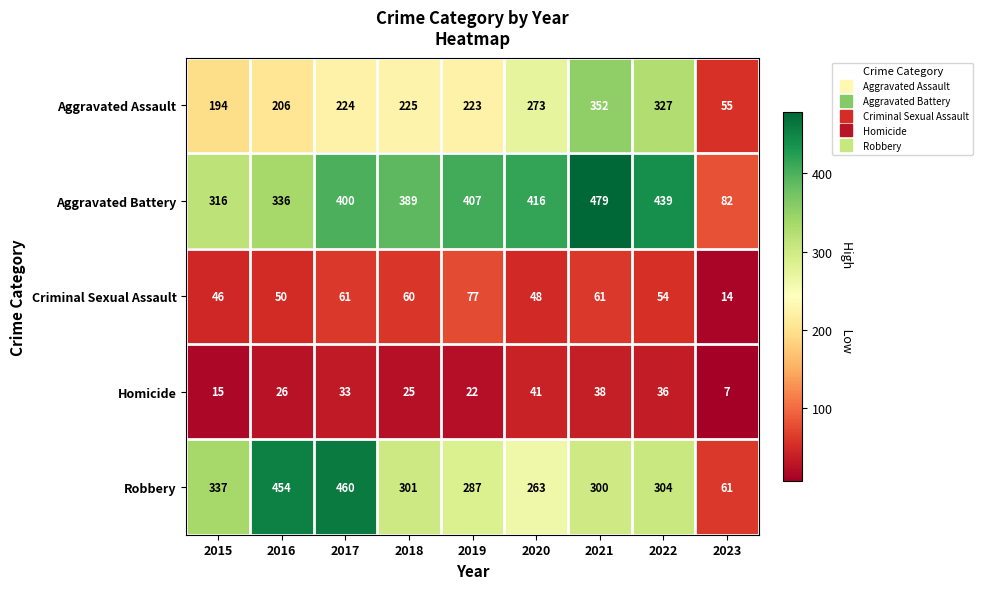

What is the maximum value shown in the chart?

479